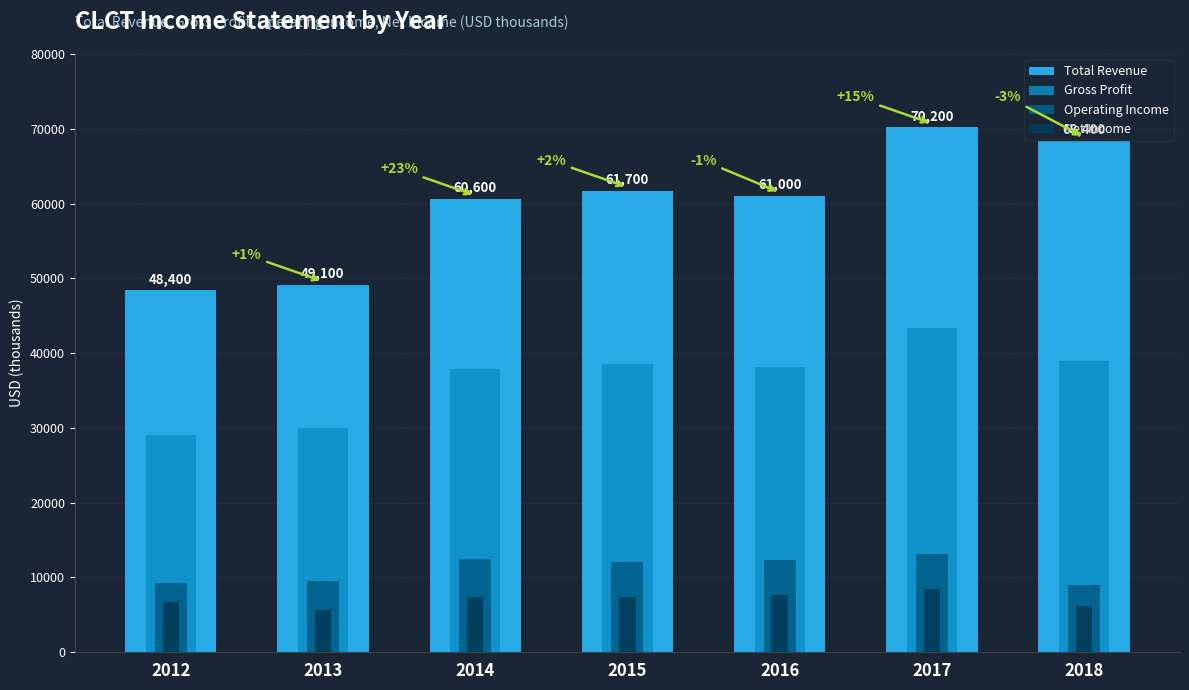

Reading left to right, extract all data points from this chart.

Total Revenue: 48400	49100	60600	61700	61000	70200	68400
Gross Profit: 29000	30000	37900	38600	38100	43300	39000
Operating Income: 9200	9500	12500	12100	12400	13200	9000
Net Income: 6700	5700	7400	7400	7600	8500	6200